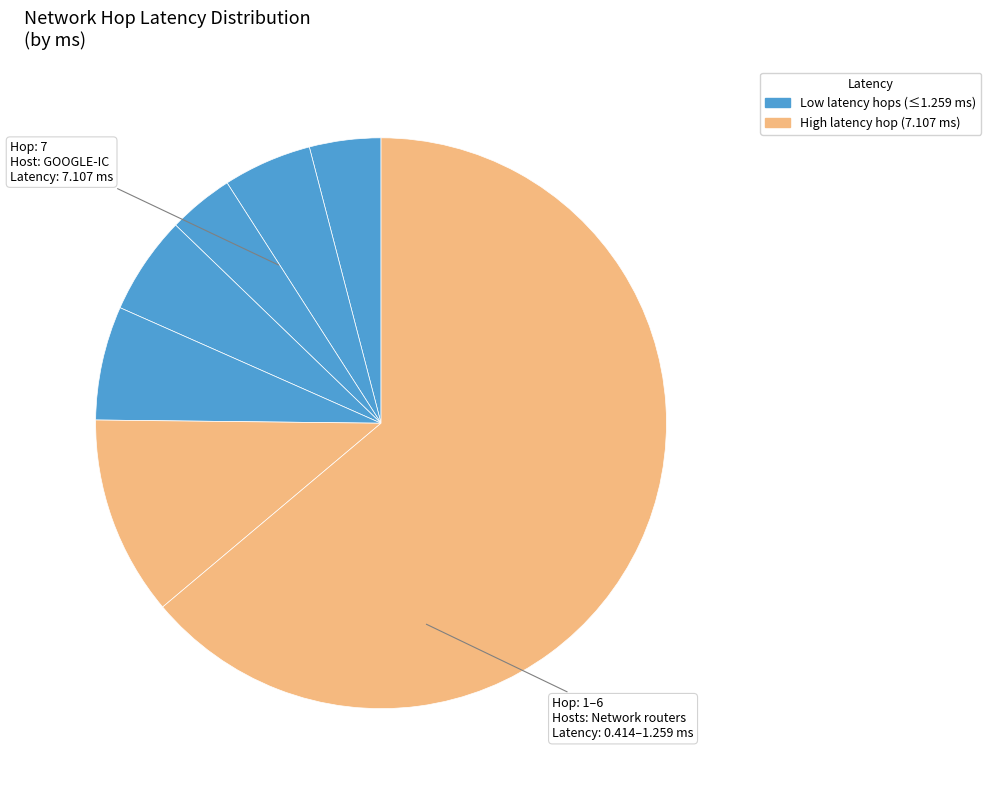

Which slice is the largest?

7